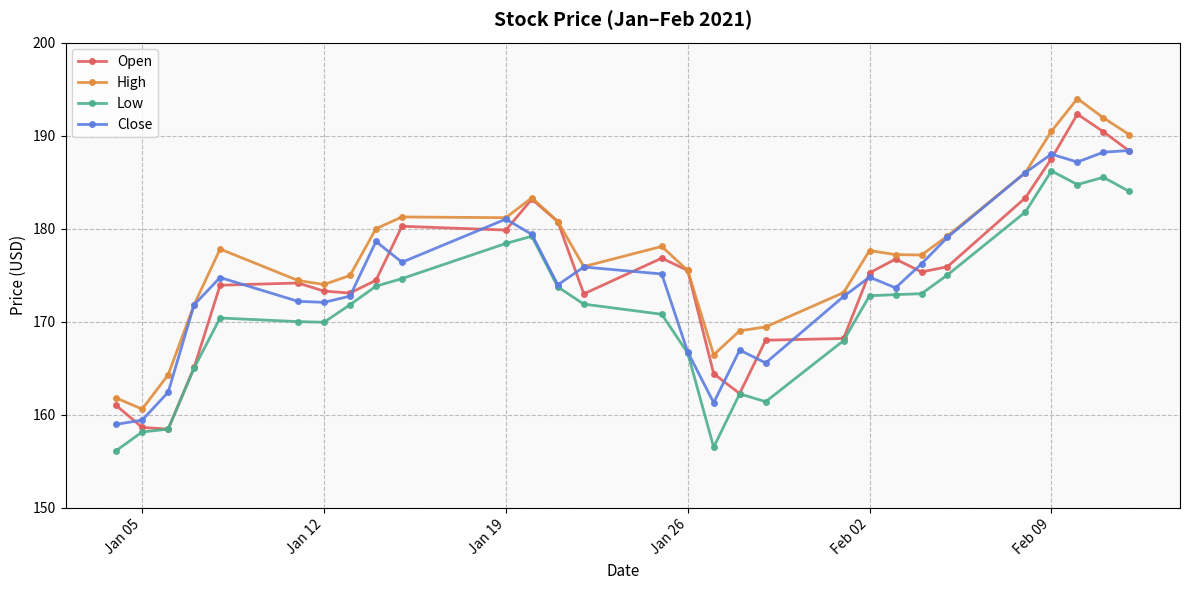

What is the average value of the Low series?

171.5